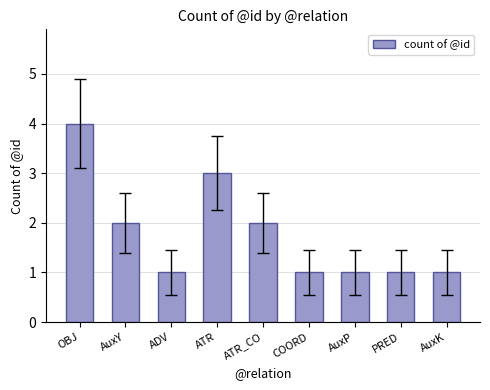

Reading left to right, transcribe all the data shown in this chart.

4	2	1	3	2	1	1	1	1